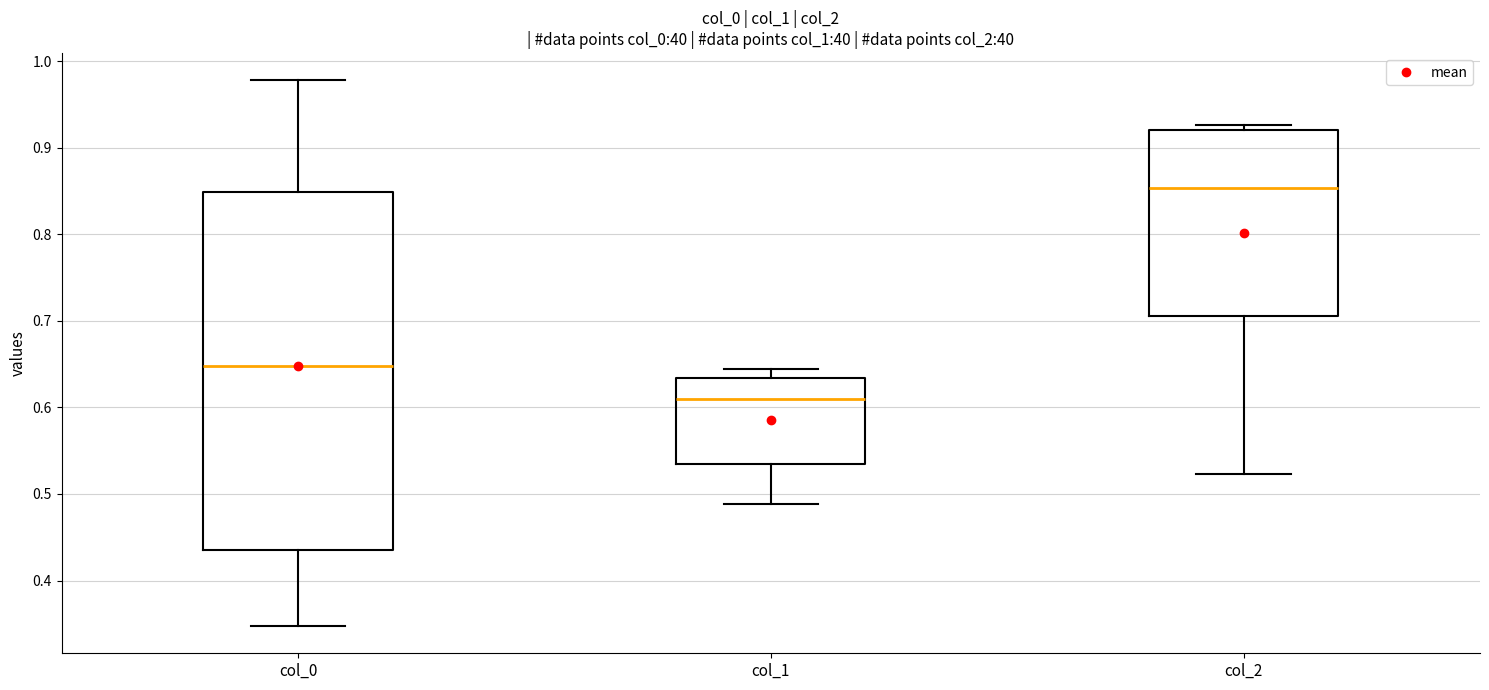

Where is the lower edge of the box for col_1 on the y-axis? The values are not printed on the chart, so give them approximately, as read against the axis.

0.53